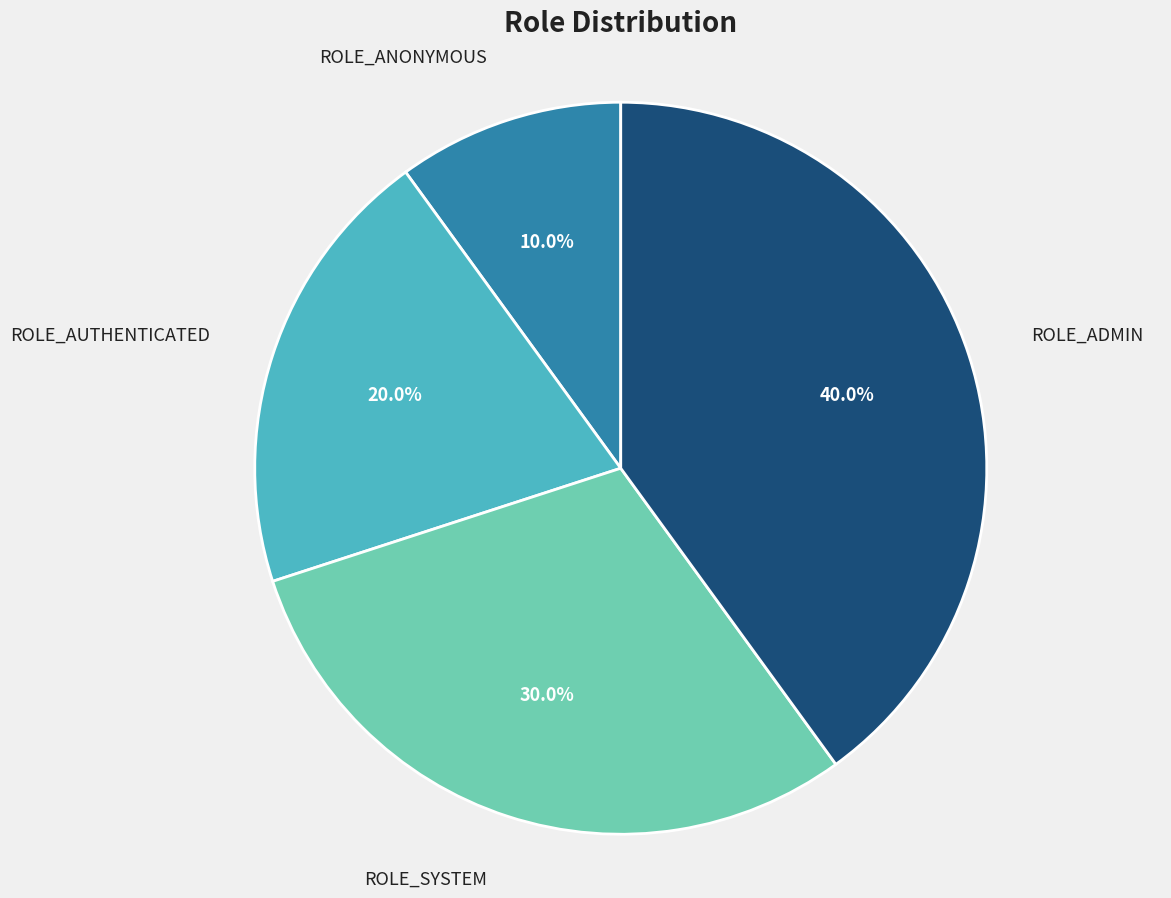

To the nearest percent, what is the difference between the largest and smallest slice percentages?

30%